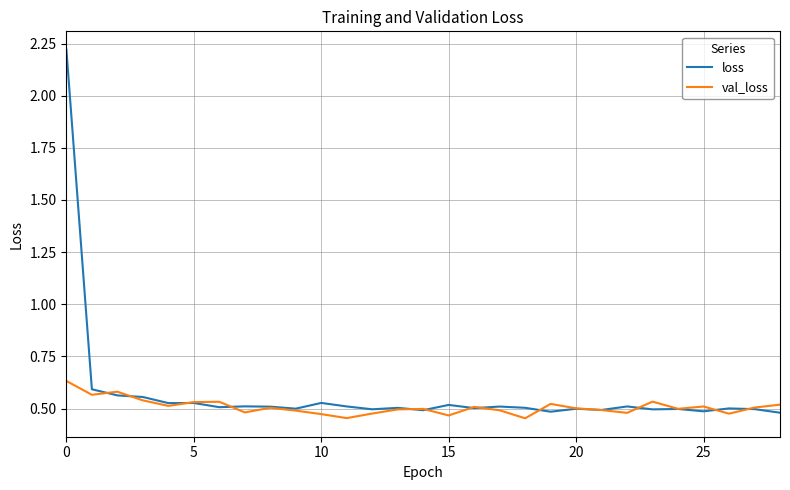

List the series in order of their peak value, highest first.

loss, val_loss